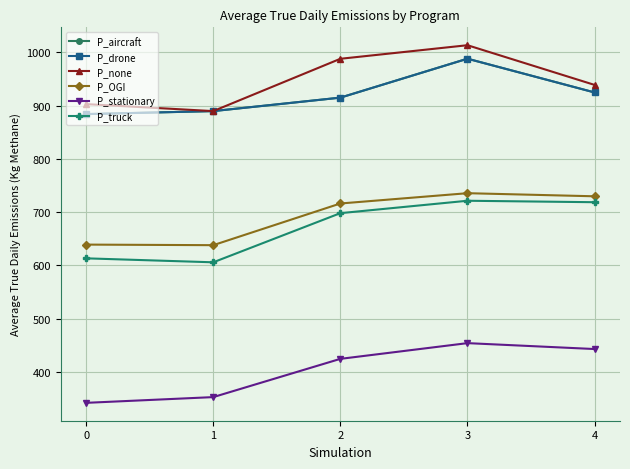

True or false: P_stationary and P_drone intersect in this chart.

False